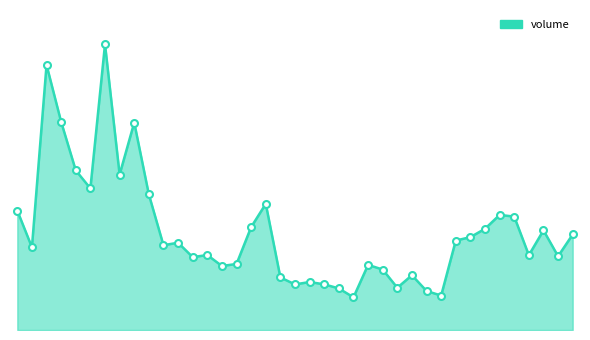

Does the chart have visible grid lines?

No